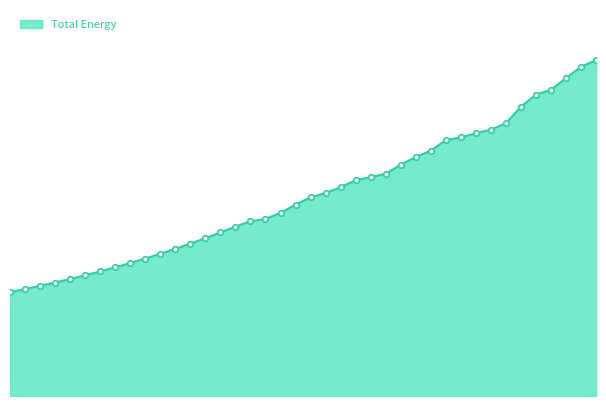

Does the chart display data point markers on the line(s)?

No